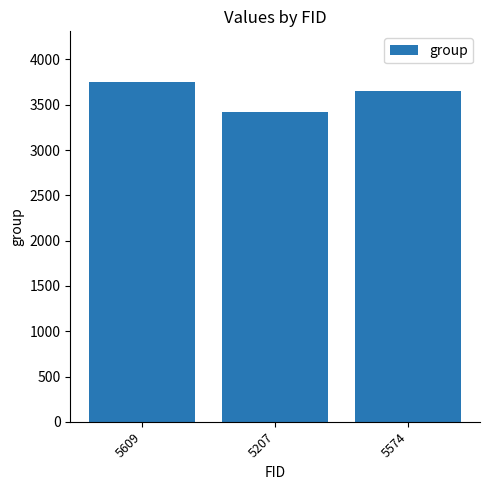

What is the label of the 2nd bar from the right?

5207